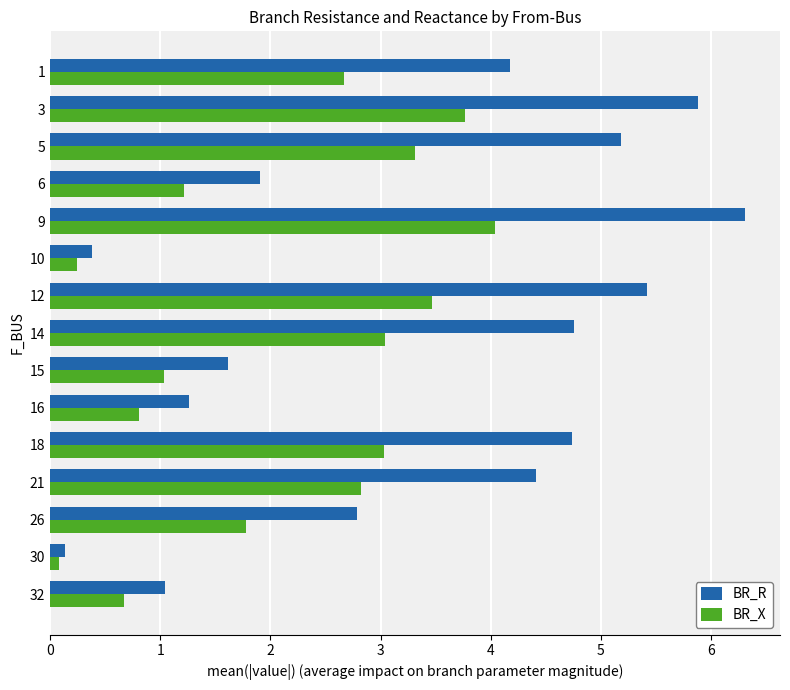

At how many categories does at least one series exceed 1?

13